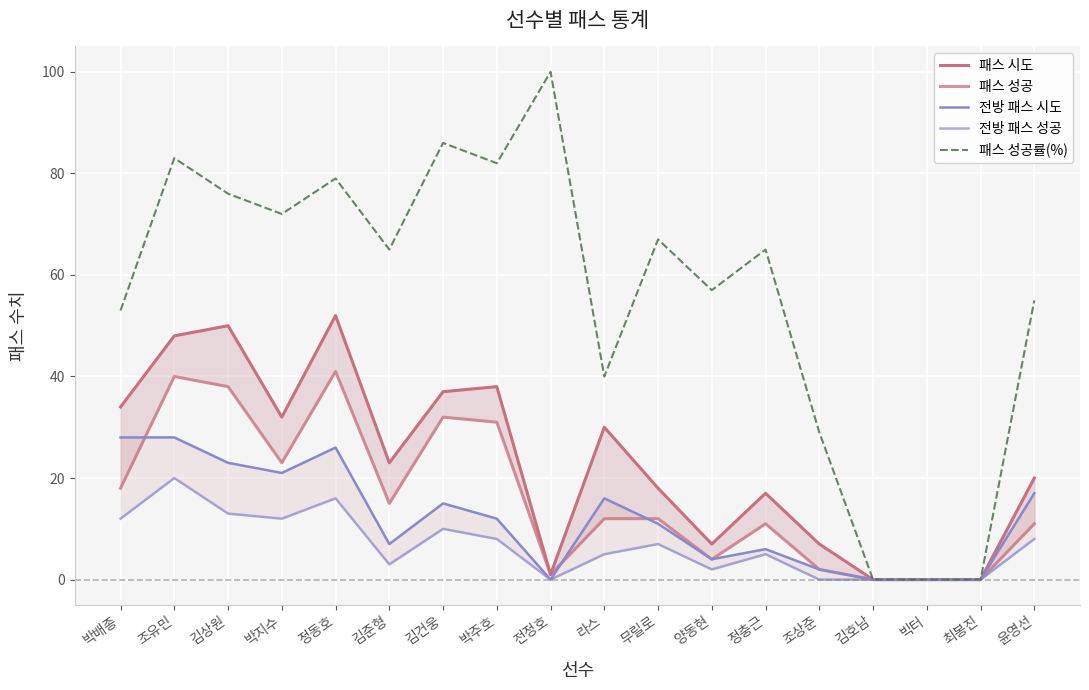

In 패스 시도, how many points are lower than both neighbors (excluding endpoints)?

4